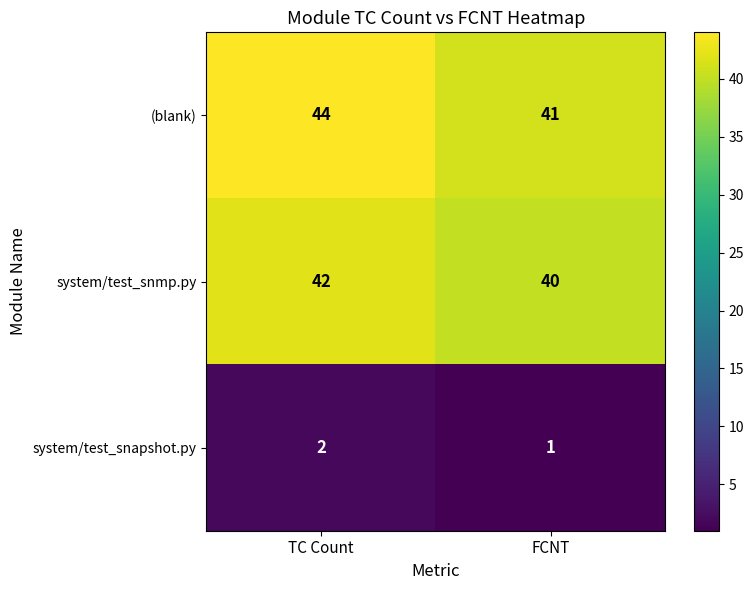

Count the number of categories in the chart.

2